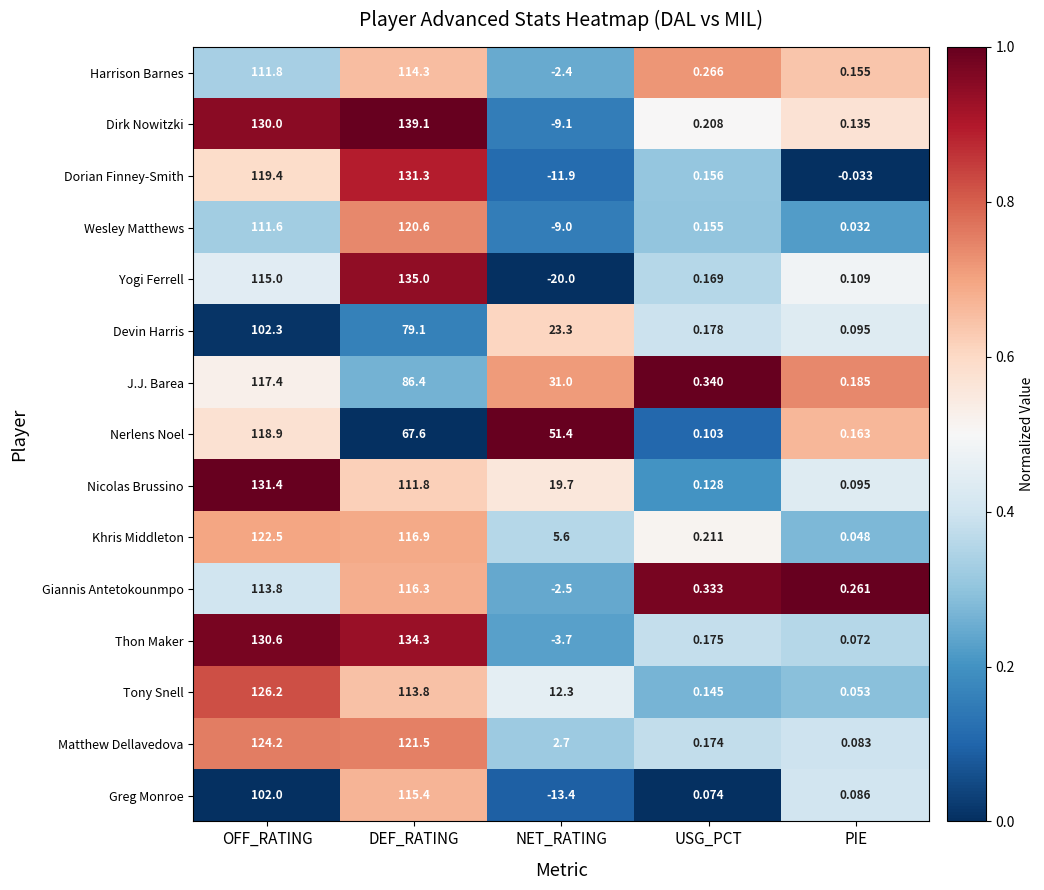

What is the difference between the highest and lowest values at NET_RATING?

71.4